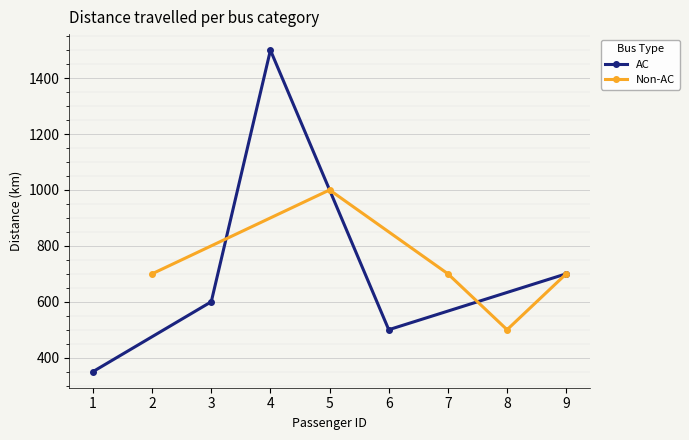

What are all the series names shown in the legend?

AC, Non-AC